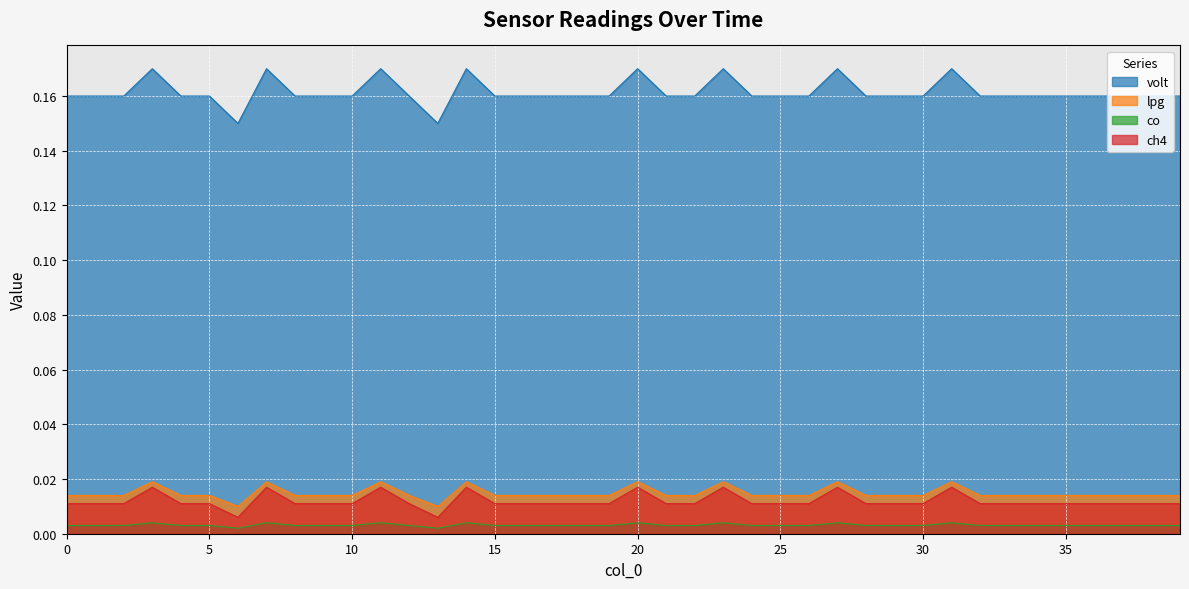

At which category is the sum across all series the highest?

3